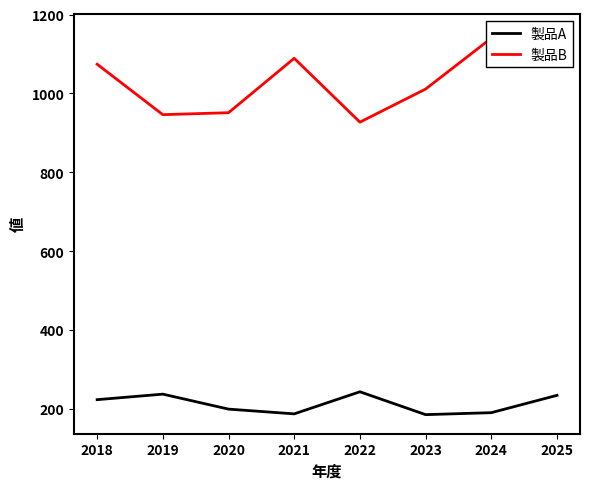

How many data points does each series have?

8